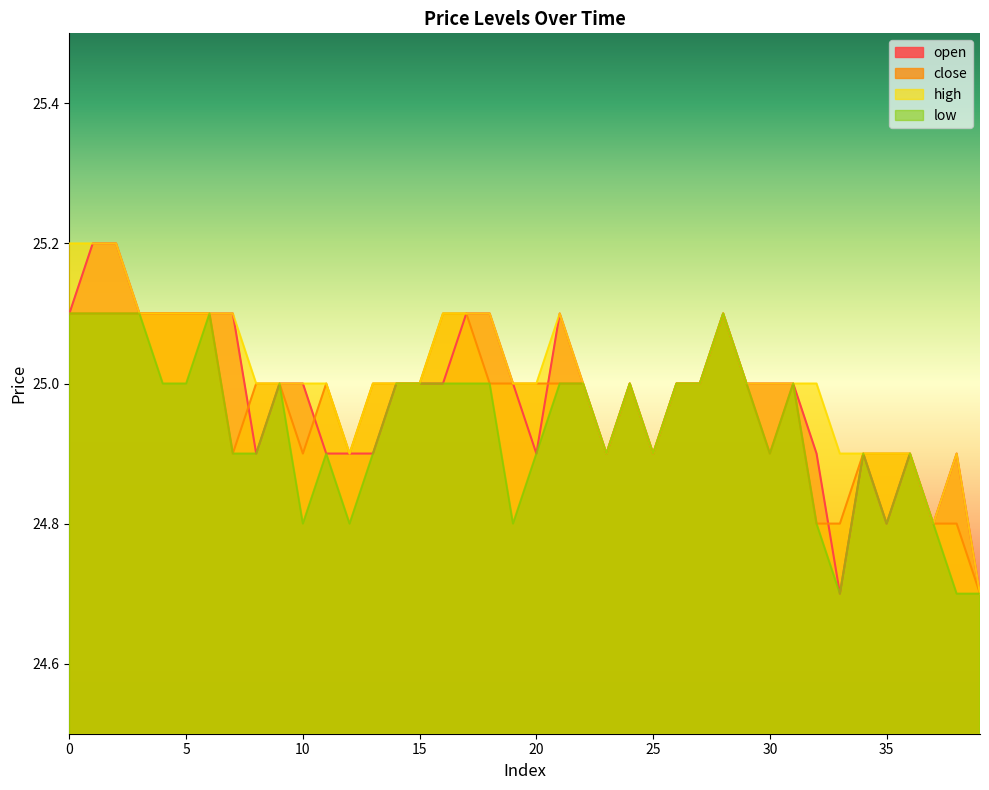

List the series in order of their peak value, highest first.

open, high, close, low